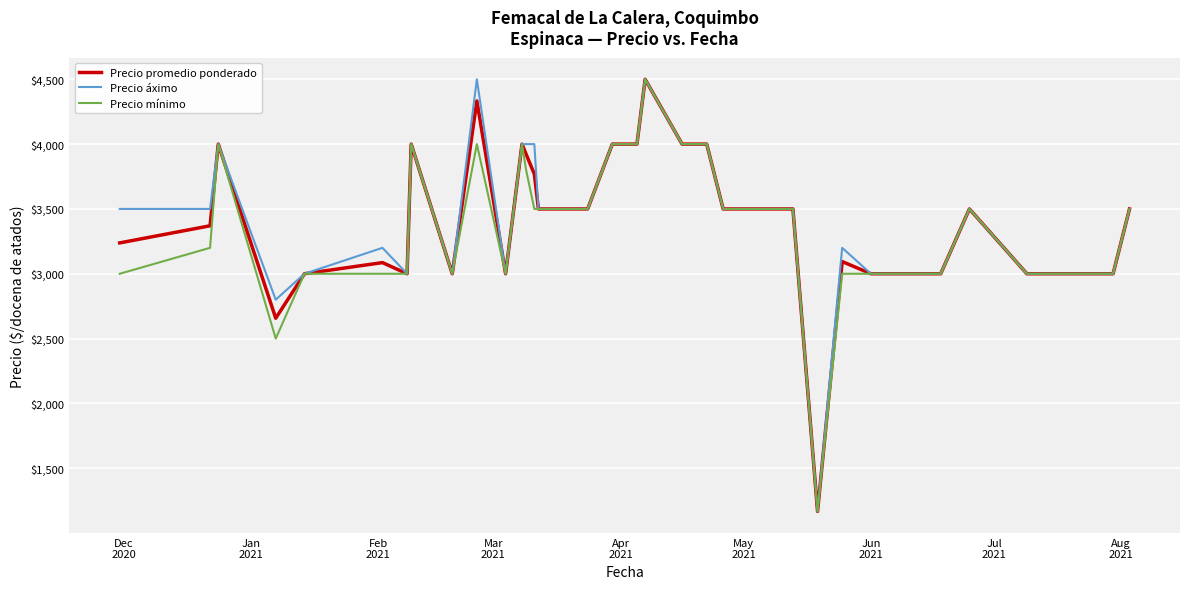

What is the maximum value shown in the chart?

4500